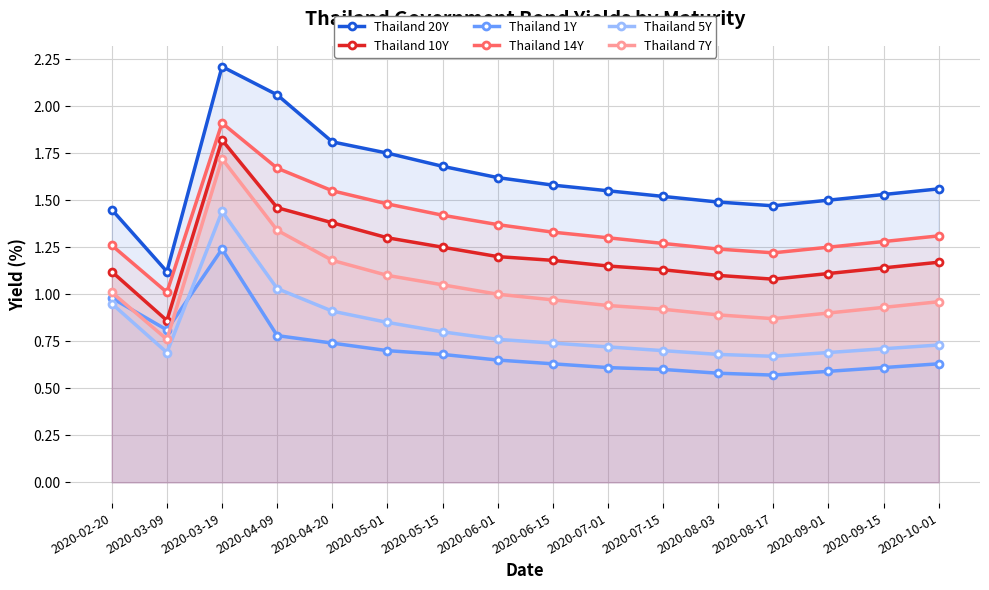

At which category is the sum across all series the highest?

2020-03-19